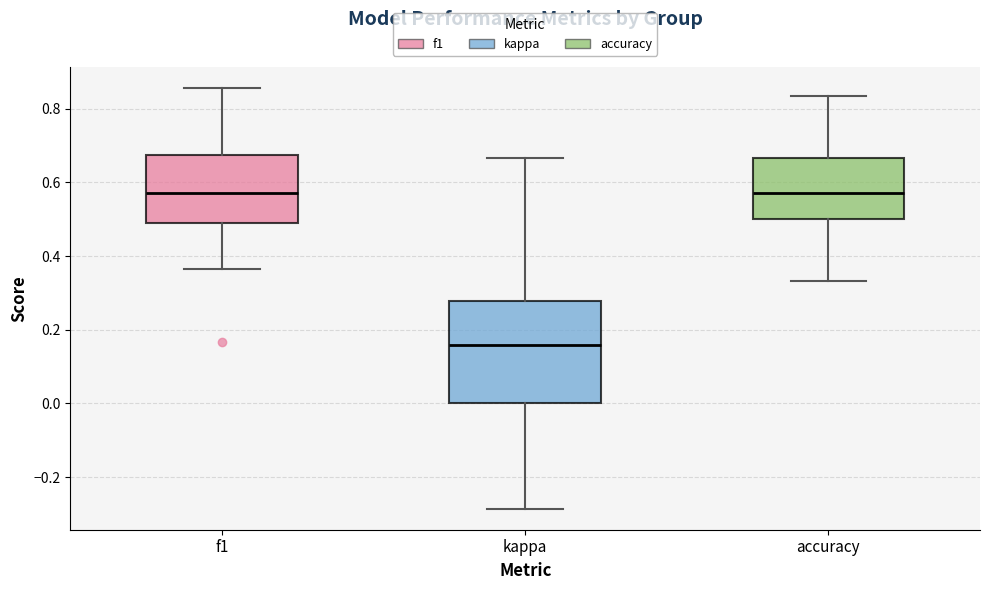

Reading left to right, transcribe this box plot: for each box, give where its median line is, the range the box spans, and where its two whiskers end, as read against the y-axis. The values are not printed on the chart, so give them approximately, as read against the axis.

f1: median 0.58, box 0.48 to 0.68, whiskers 0.36 to 0.86
kappa: median 0.16, box 0.00 to 0.28, whiskers -0.28 to 0.66
accuracy: median 0.58, box 0.50 to 0.66, whiskers 0.34 to 0.84